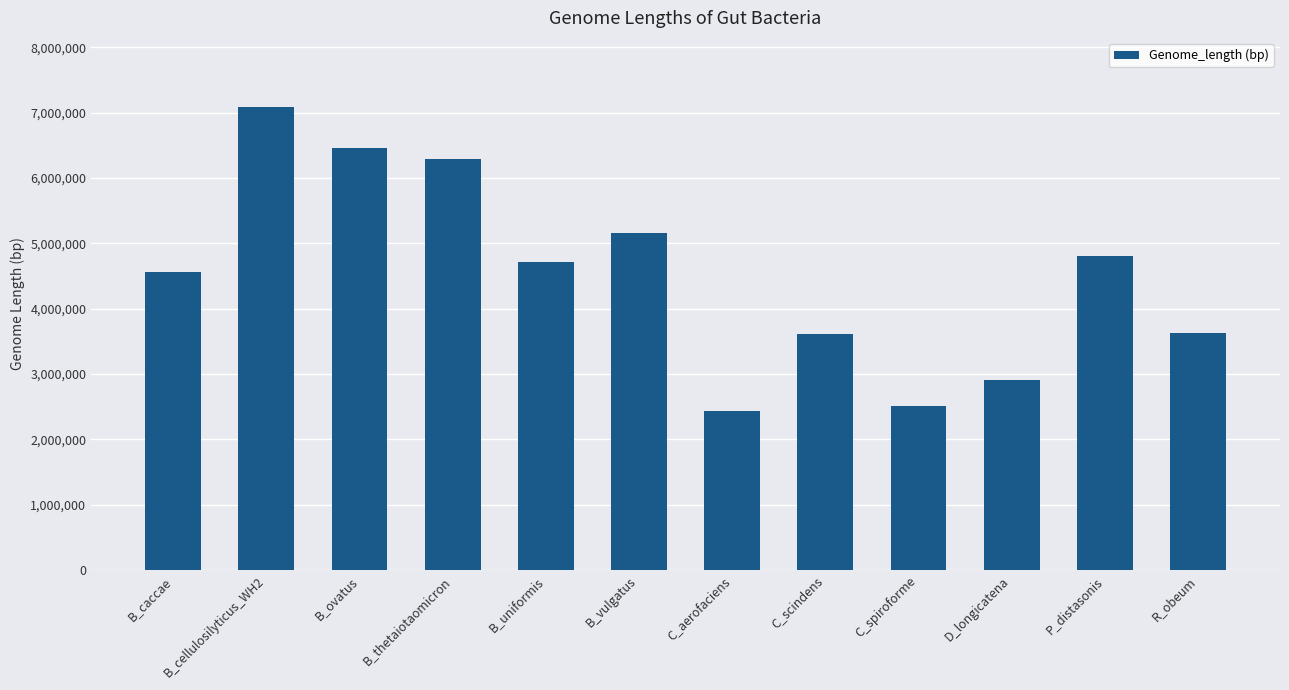

True or false: the data shows 4811379 at P_distasonis.

True